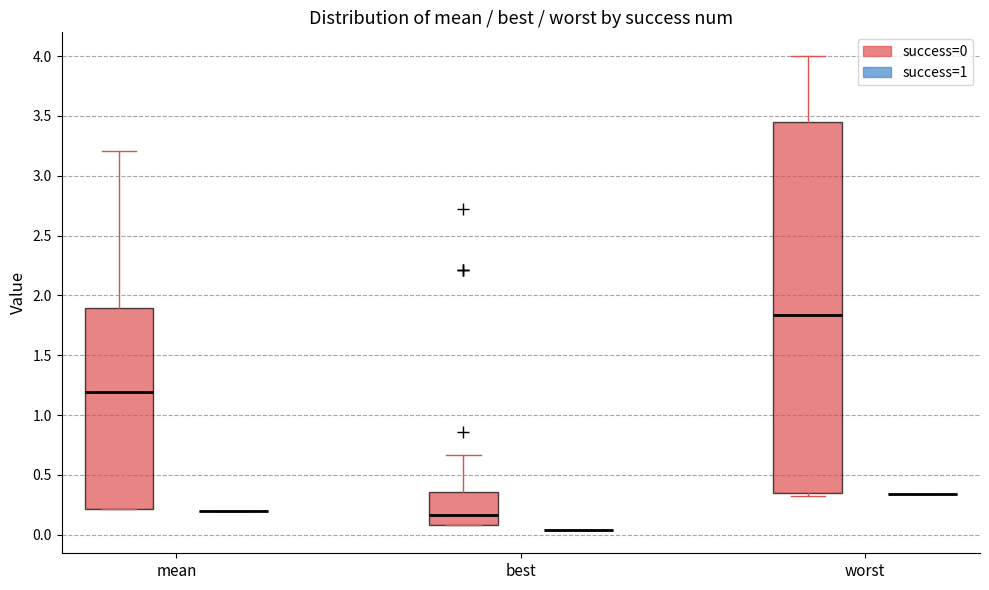

Where is the lower edge of the box for mean (success=0) on the y-axis? The values are not printed on the chart, so give them approximately, as read against the axis.

0.20